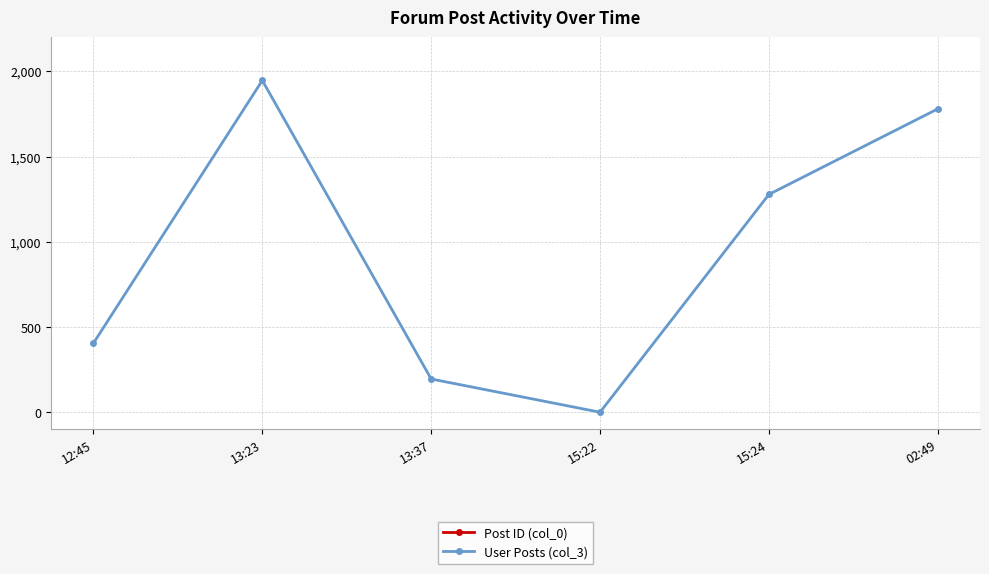

List the series in order of their overall mean, highest first.

Post ID (col_0), User Posts (col_3)